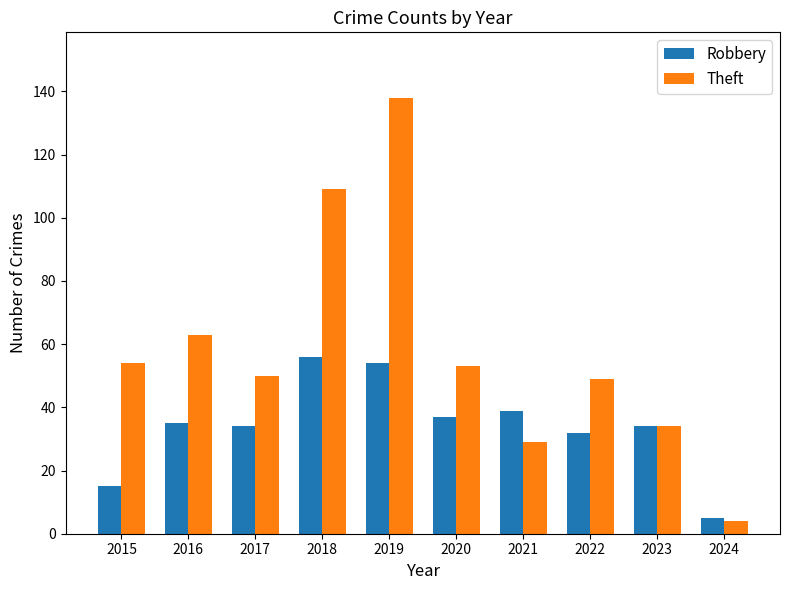

What is the value of the Robbery bar at the 4th from the left?

56